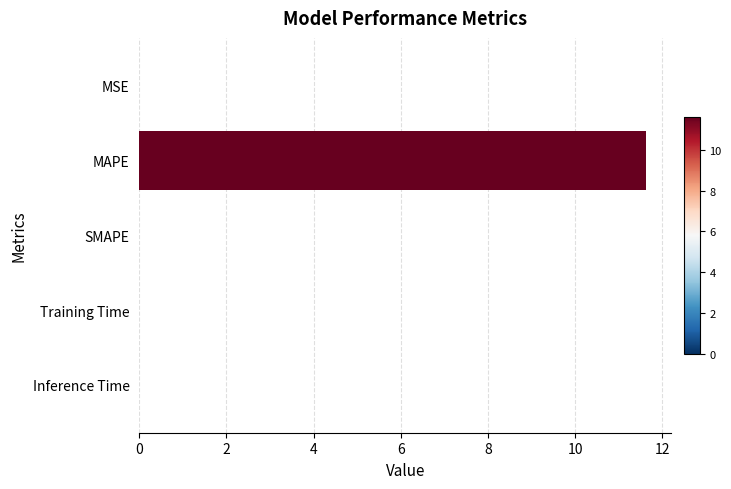

Is it true that the value at Training Time is 0.0?

True